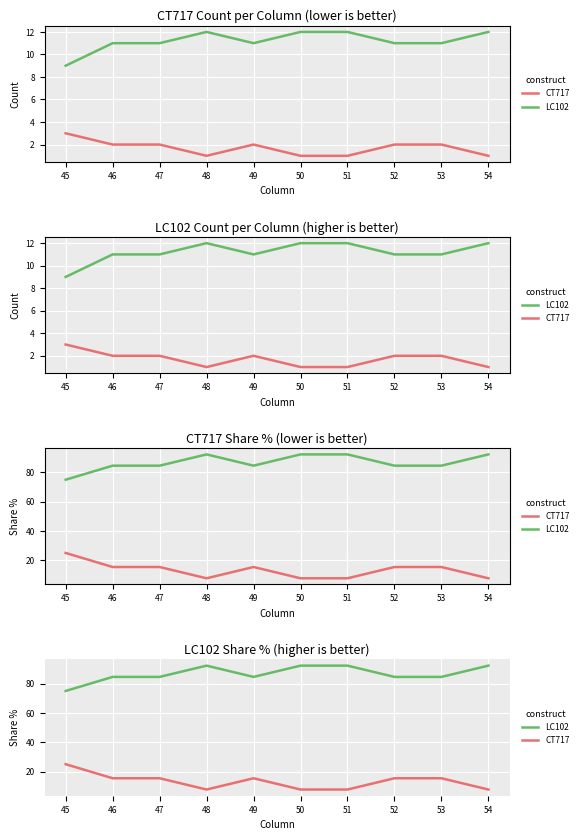

At which category is the sum across all series the highest?

45